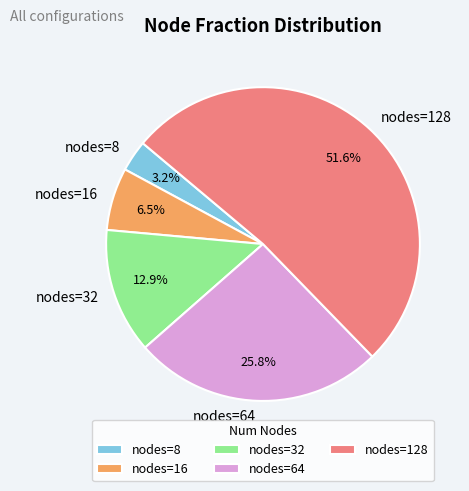

Rank the categories by value from lowest to highest.

nodes=8, nodes=16, nodes=32, nodes=64, nodes=128